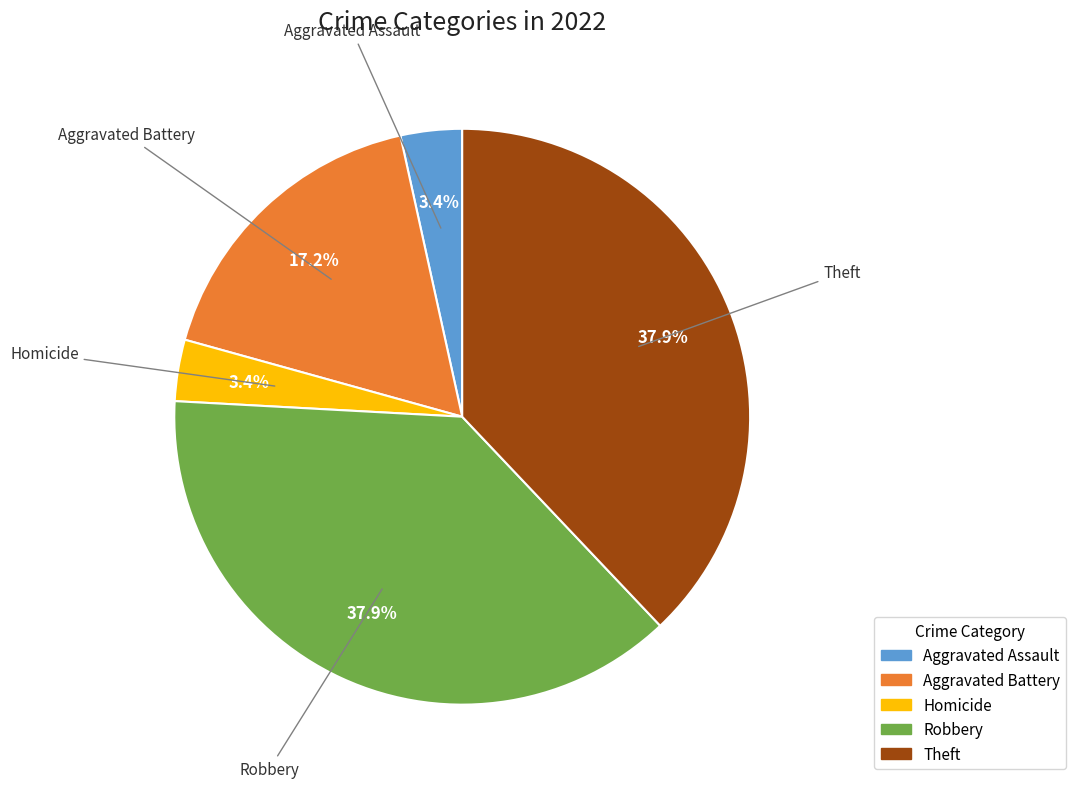

Is there a majority slice in this chart?

No